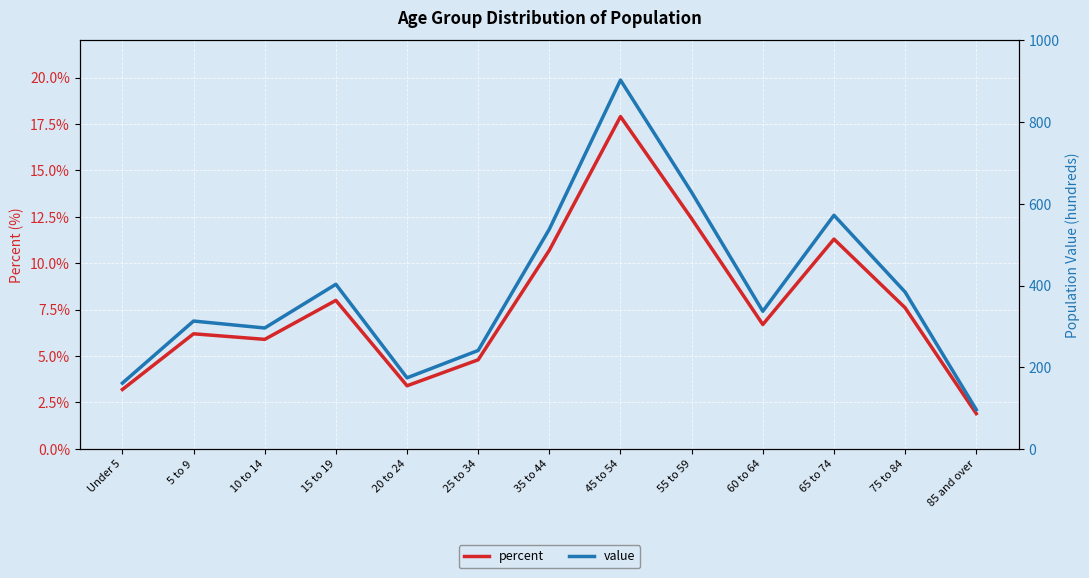

Which series changed the most between 10 to 14 and 85 and over?

value